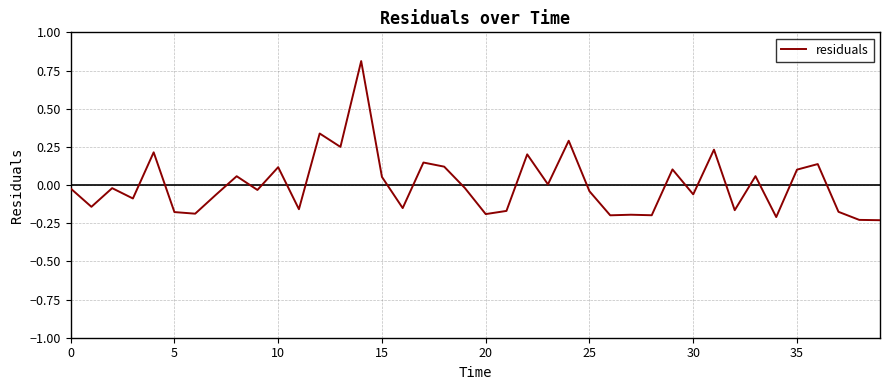

What is the maximum value shown in the chart?

0.8